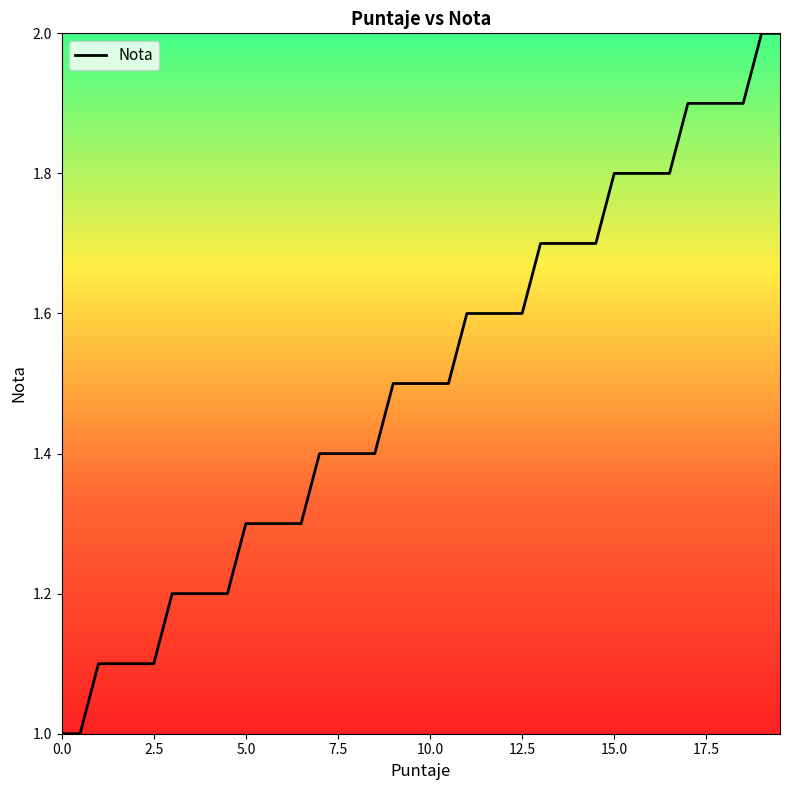

What is the maximum value shown in the chart?

2.0